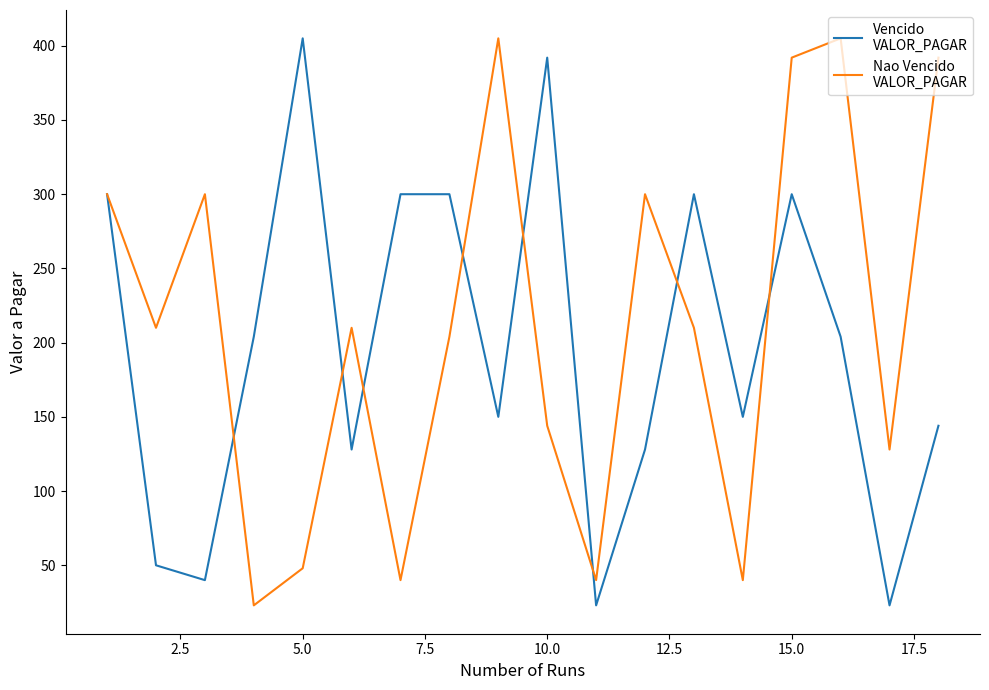

What is the maximum value shown in the chart?

405